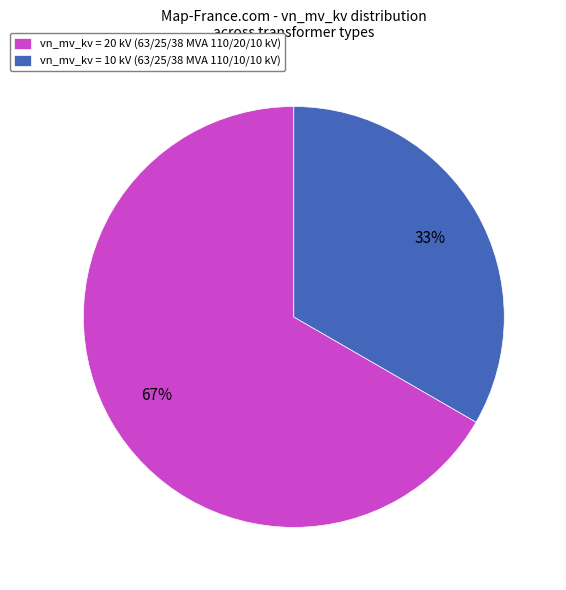

Which has a higher value, vn_mv_kv = 20 kV (63/25/38 MVA 110/20/10 kV) or vn_mv_kv = 10 kV (63/25/38 MVA 110/10/10 kV)?

vn_mv_kv = 20 kV (63/25/38 MVA 110/20/10 kV)